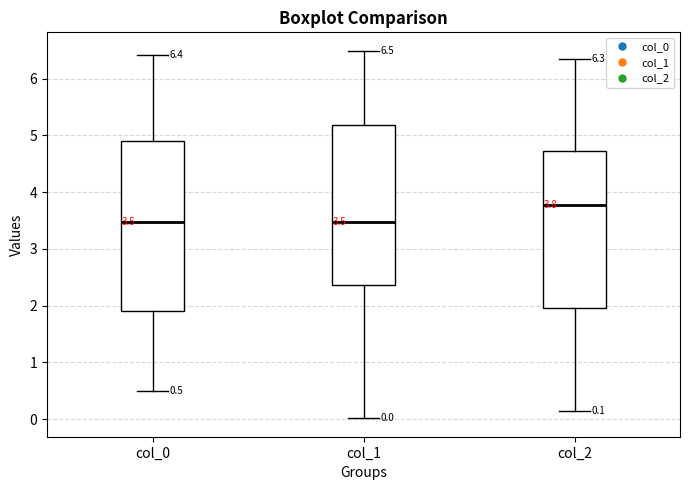

Which box has the highest median line?

col_2